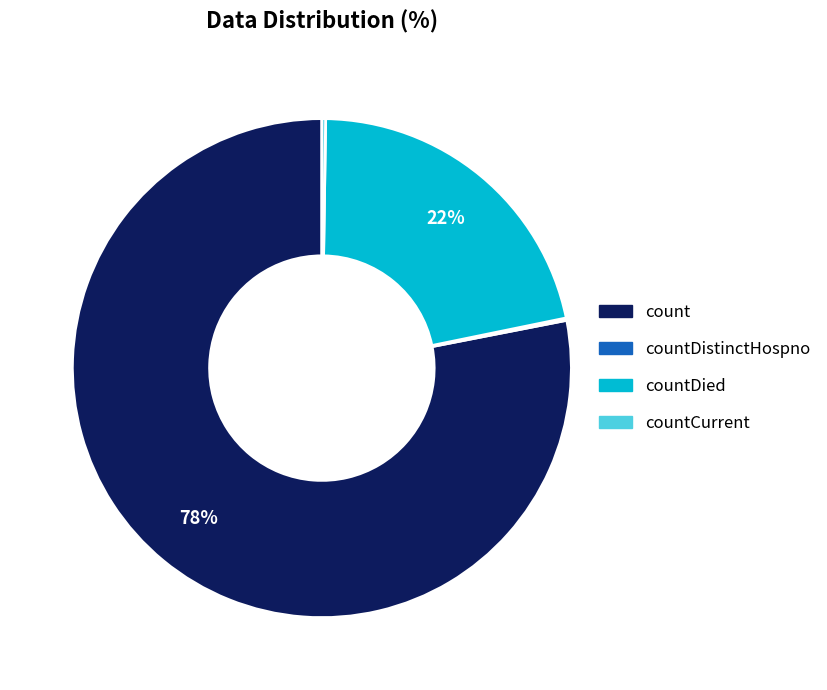

Does any single category account for the majority?

Yes